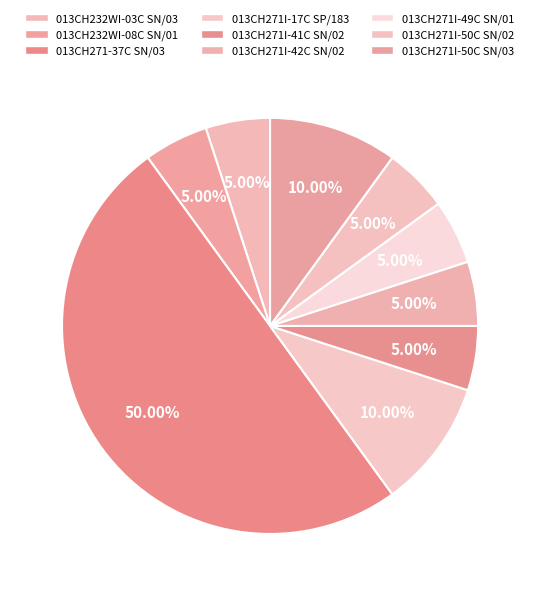

To the nearest percent, what percentage of the pie is 013CH271I-50C SN/02?

5%